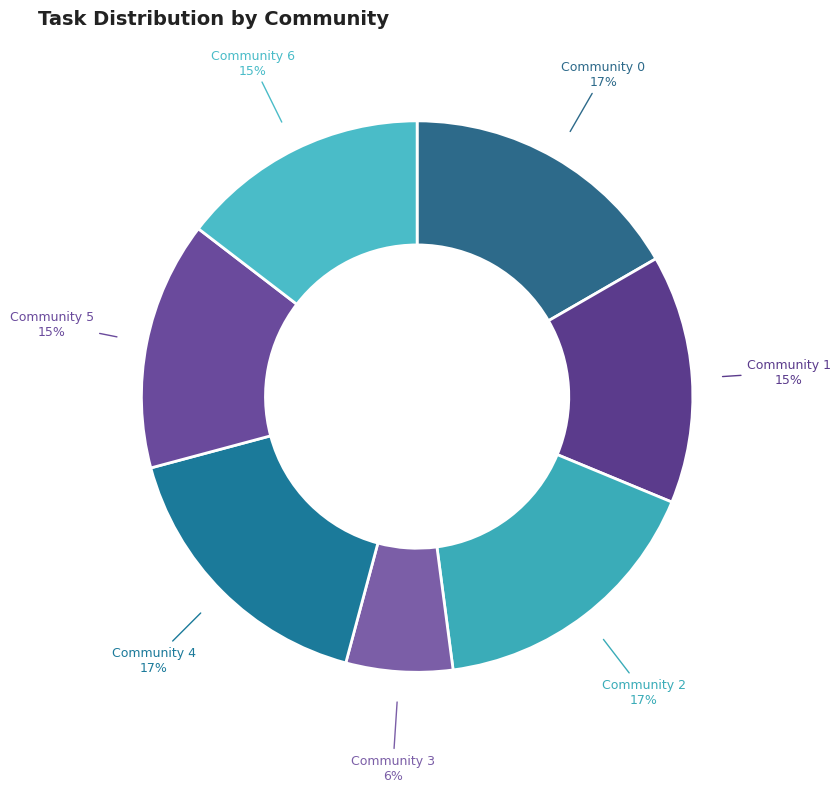

Which category has the smallest portion of the pie?

Community 3